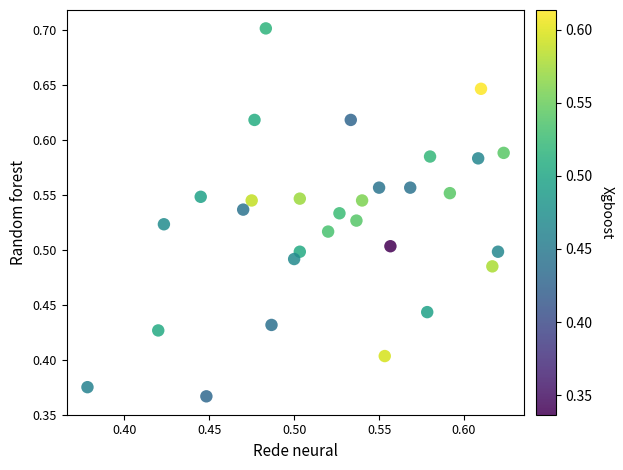

What is the range of Y values (max minus min)?

0.3